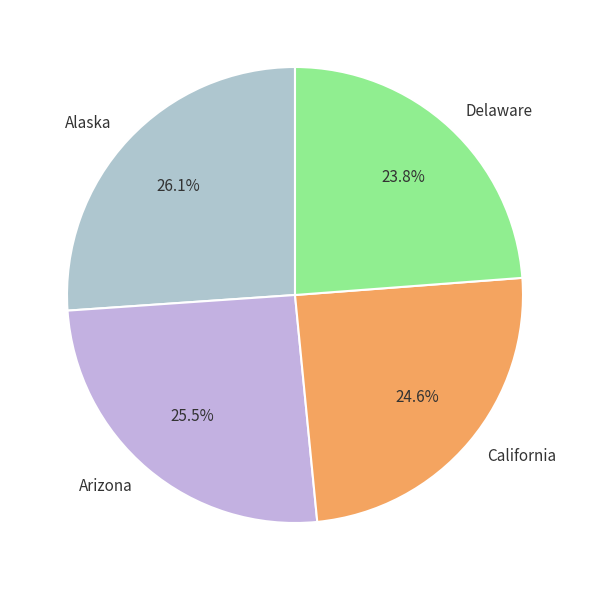

Rank the categories by value from highest to lowest.

Alaska, Arizona, California, Delaware